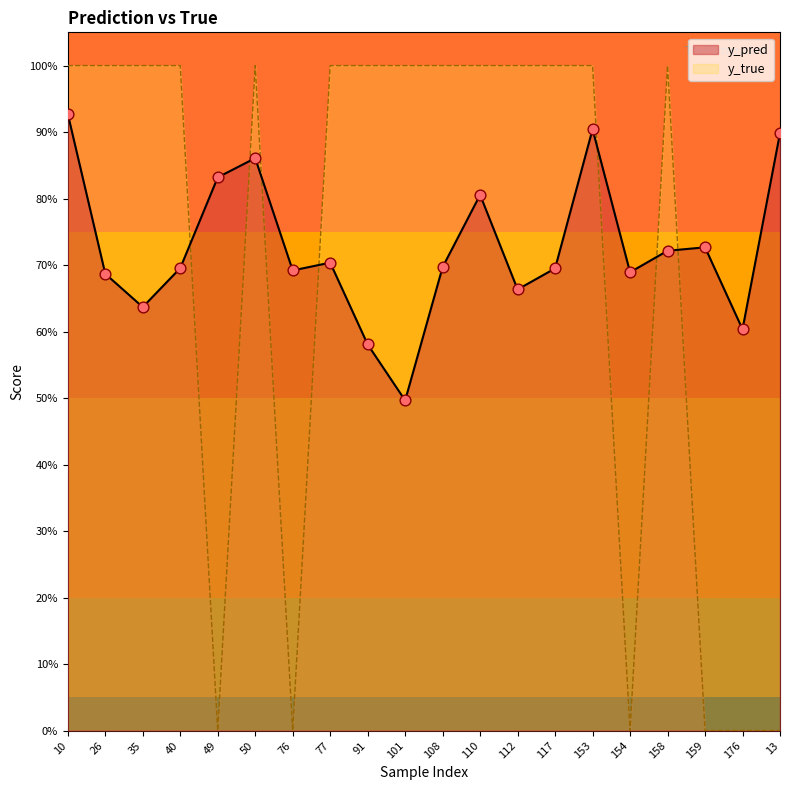

At which category is the sum across all series the highest?

10